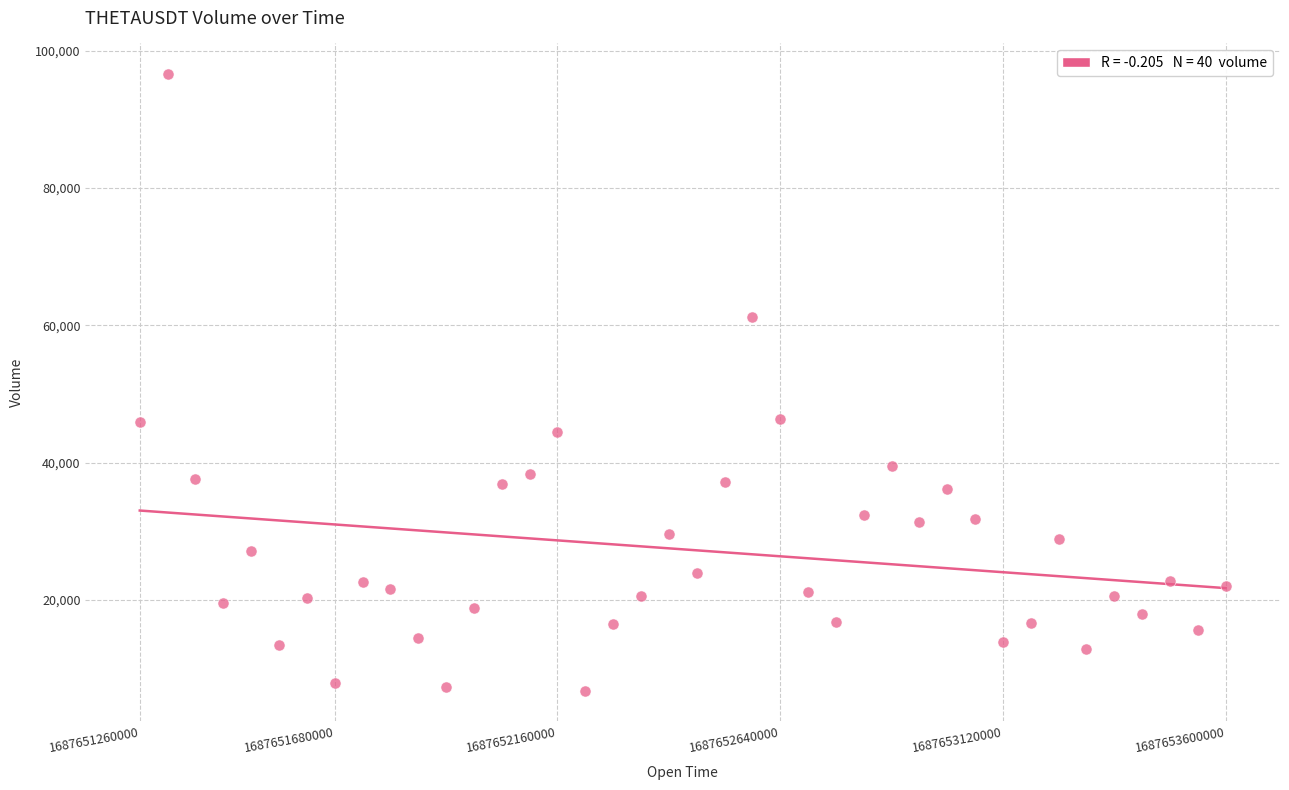

What is the range of Y values (max minus min)?

89761.6